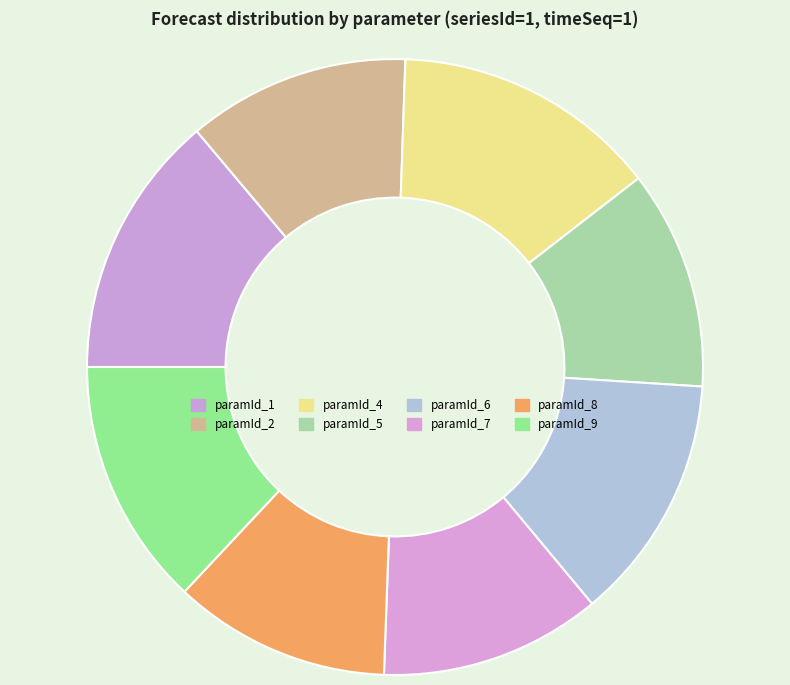

How many slices are in this pie chart?

8